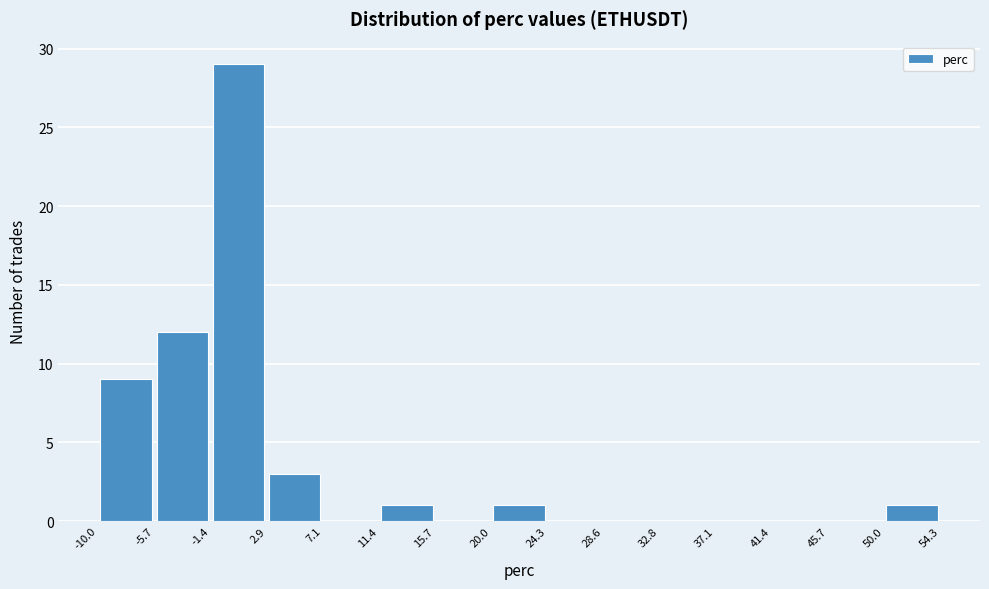

Over which range of the x-axis is the bar tallest?

-1.4 to 2.9